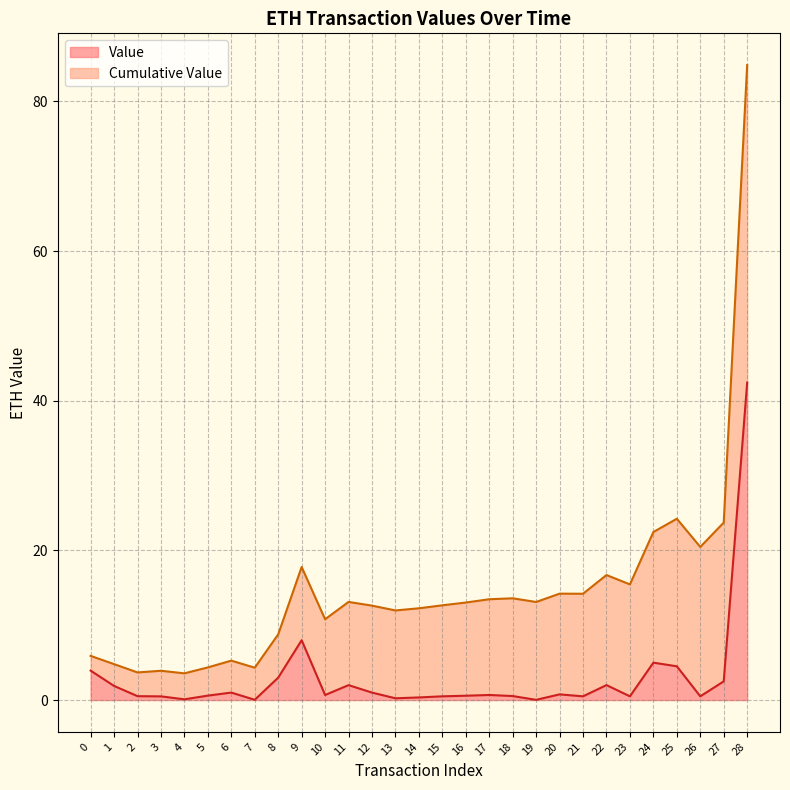

The chart shows a value of 0.7 at 10. True or false?

True